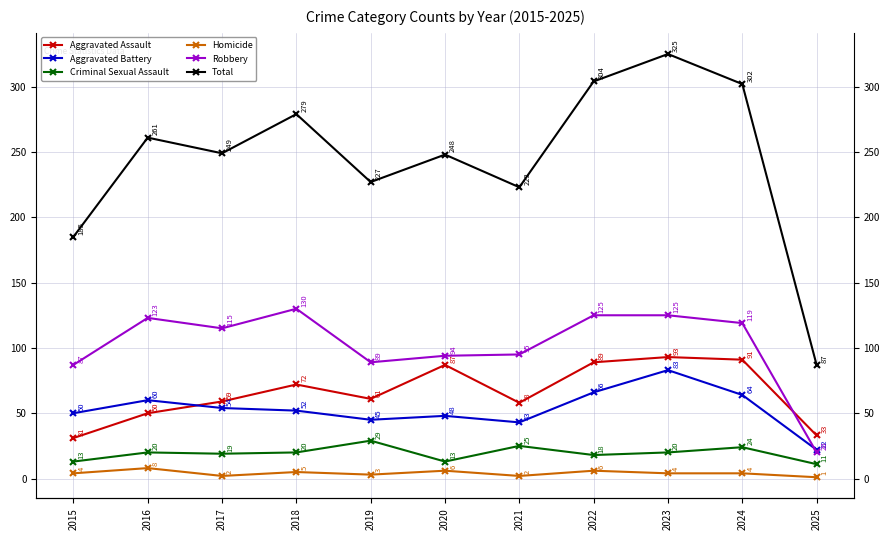

Count the number of data series in this chart.

6